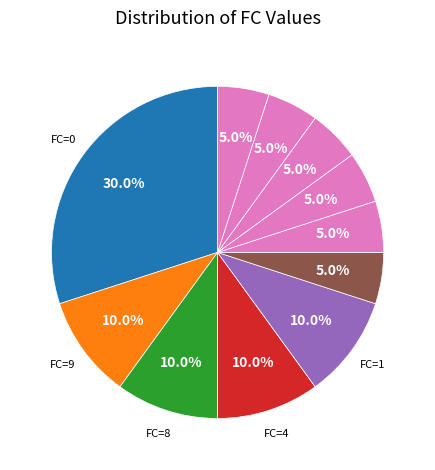

How many segments does this pie chart have?

11